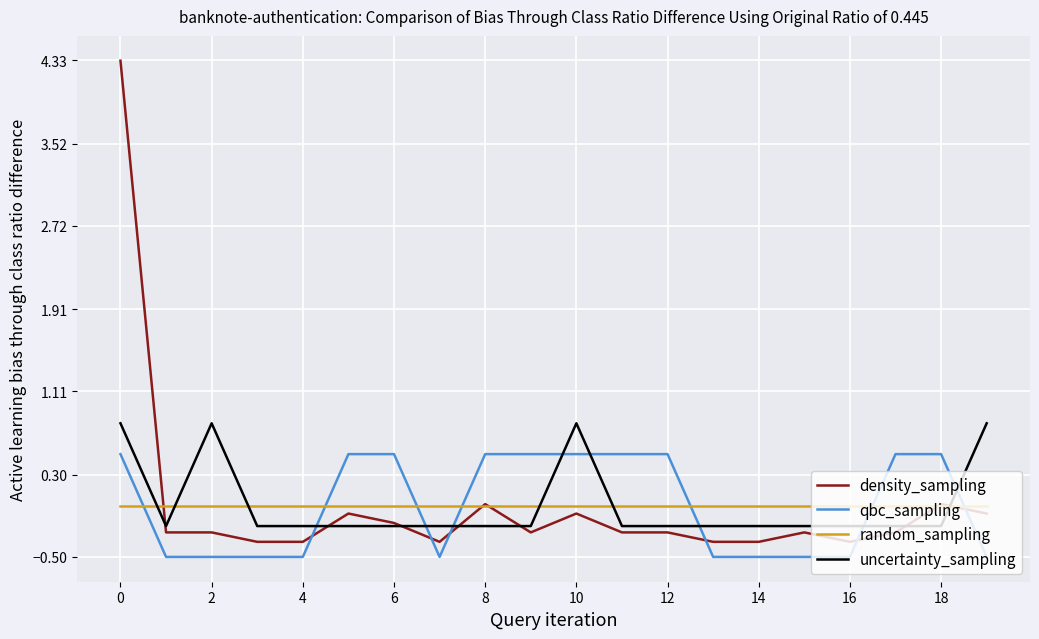

Which series ends up on top after the final intersection of qbc_sampling and uncertainty_sampling?

uncertainty_sampling